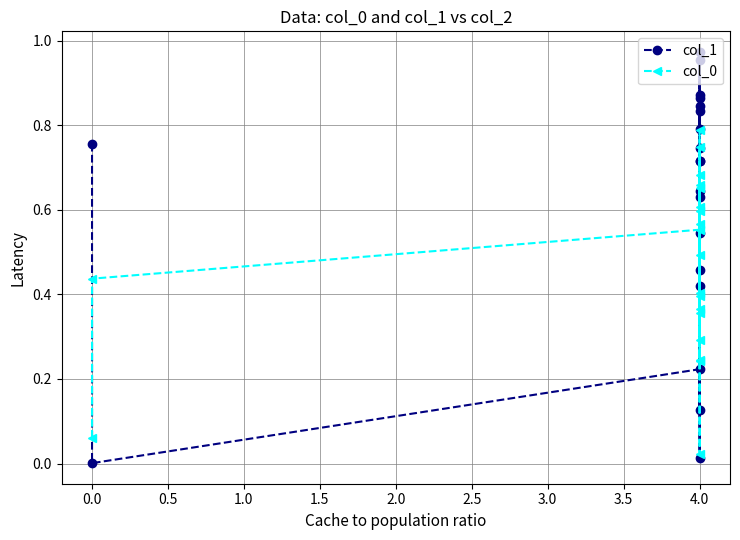

List the series in order of their overall mean, highest first.

col_1, col_0